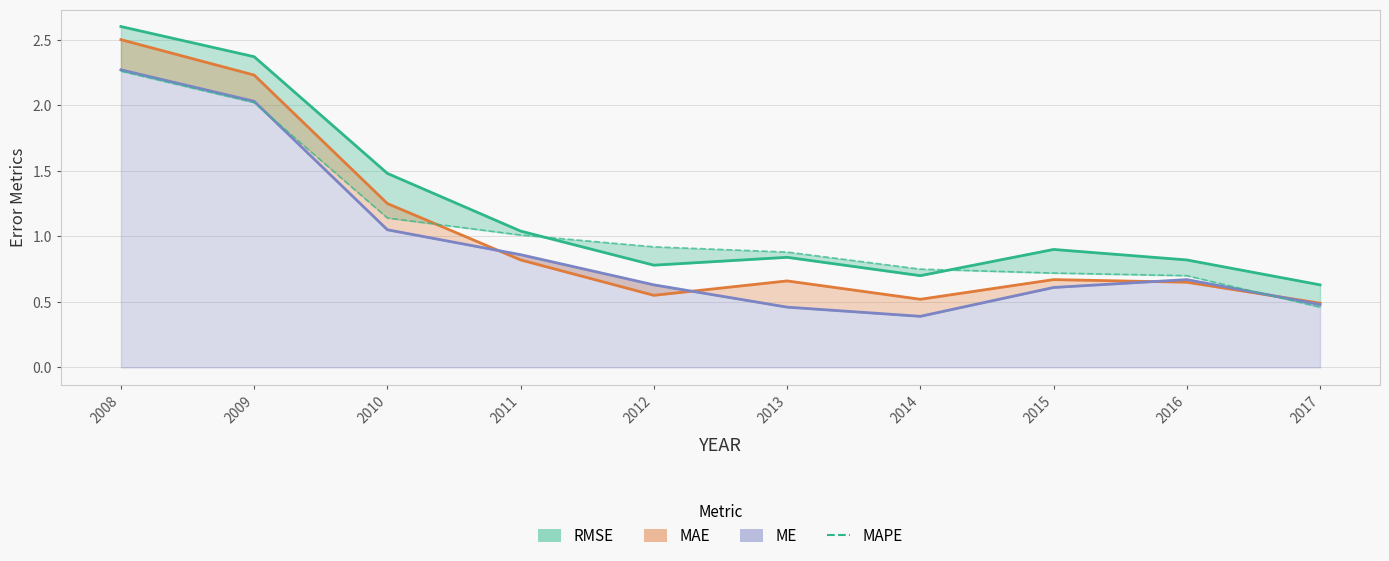

Which category has the lowest value across all series?

2017